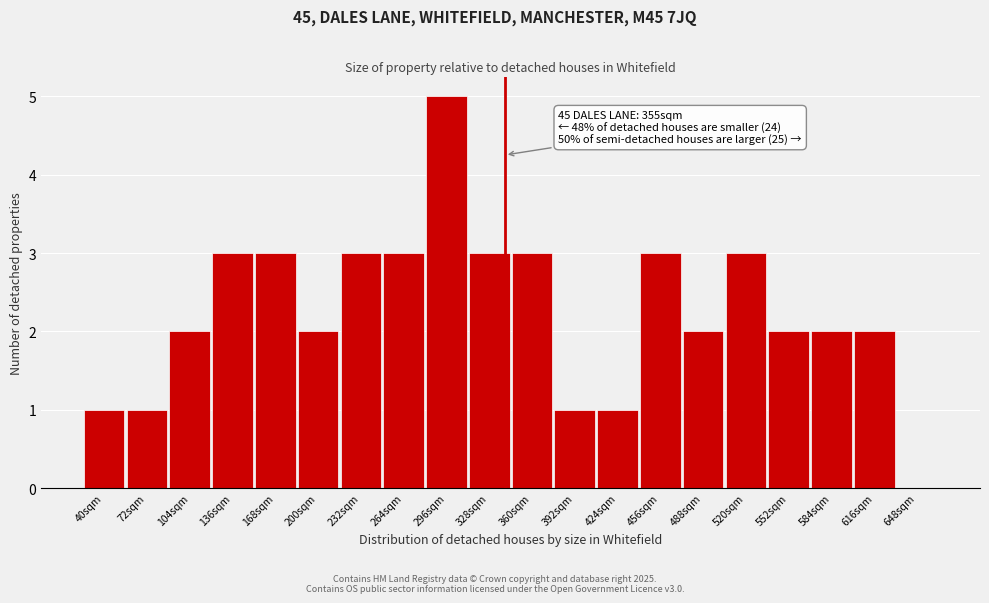

Reading right to left, list all the values displayed in this chart.

648sqm=0	616sqm=2	584sqm=2	552sqm=2	520sqm=3	488sqm=2	456sqm=3	424sqm=1	392sqm=1	360sqm=3	328sqm=3	296sqm=5	264sqm=3	232sqm=3	200sqm=2	168sqm=3	136sqm=3	104sqm=2	72sqm=1	40sqm=1